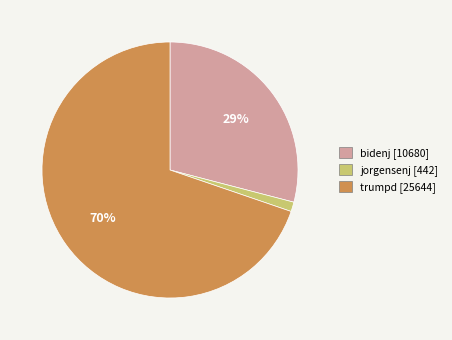

To the nearest percent, what portion does jorgensenj represent?

1%